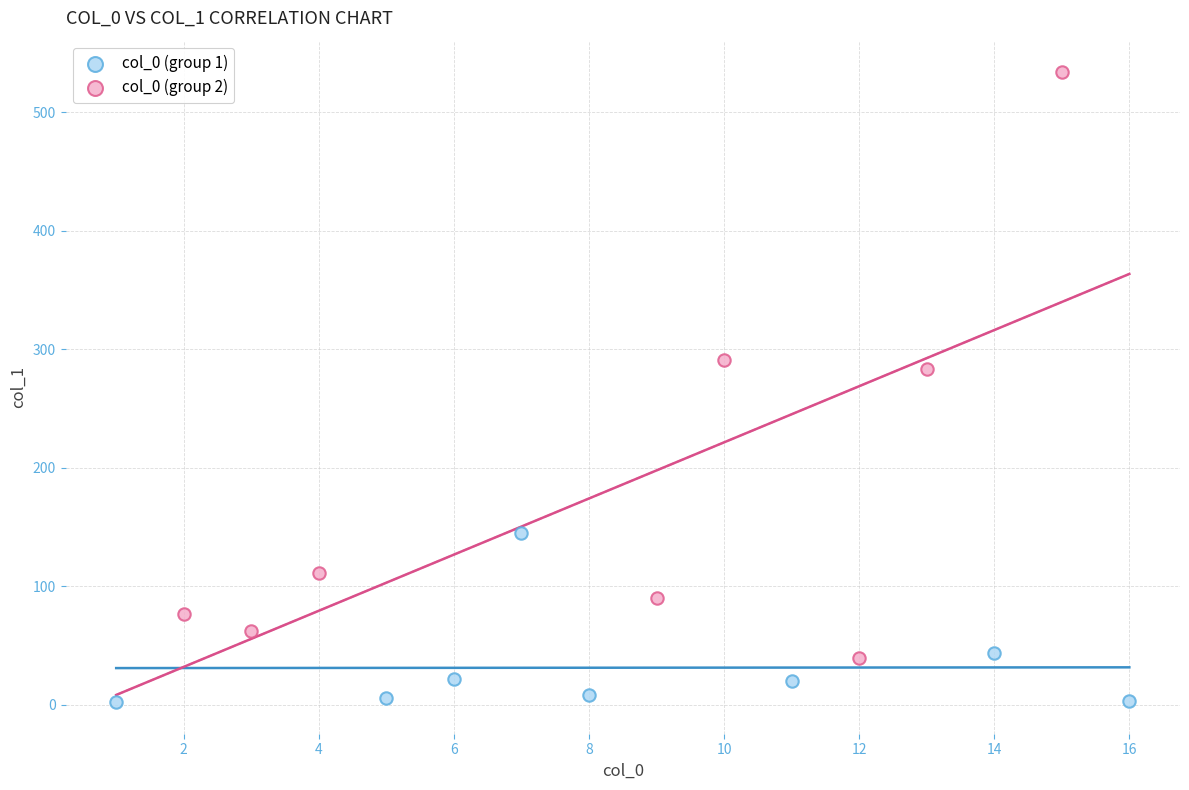

Which series reaches the minimum Y coordinate?

col_0 (group 1)